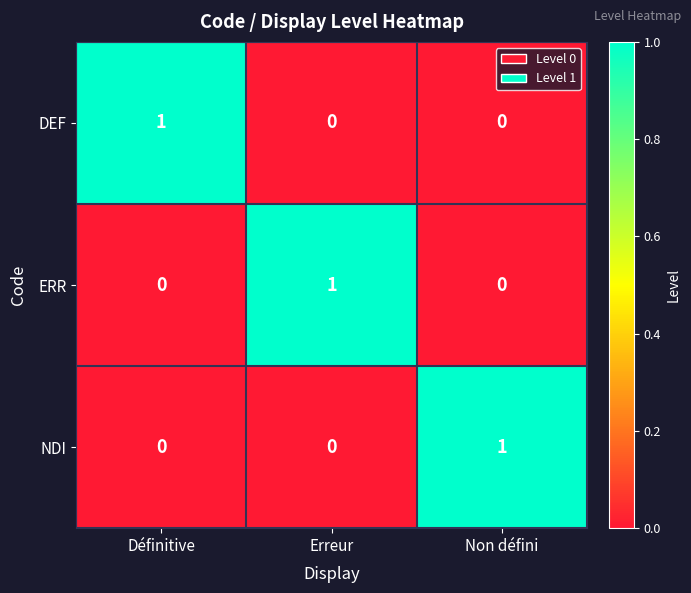

How many DEF values are between 0 and 1?

3